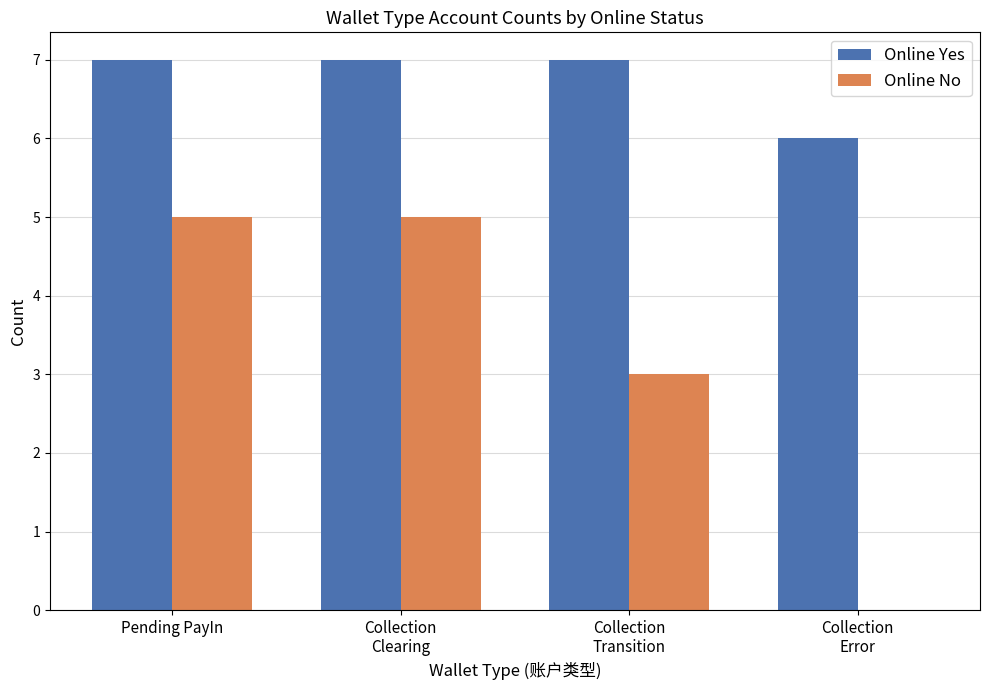

What is the approximate value of Online Yes at Pending PayIn?

7